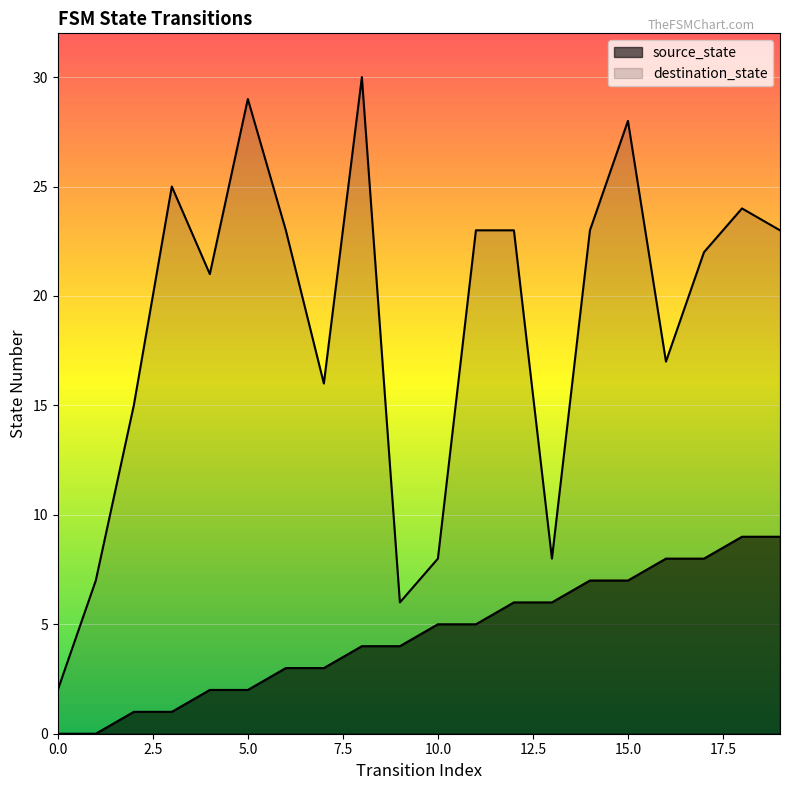

True or false: source_state has more than 2 points higher than both neighbors.

False